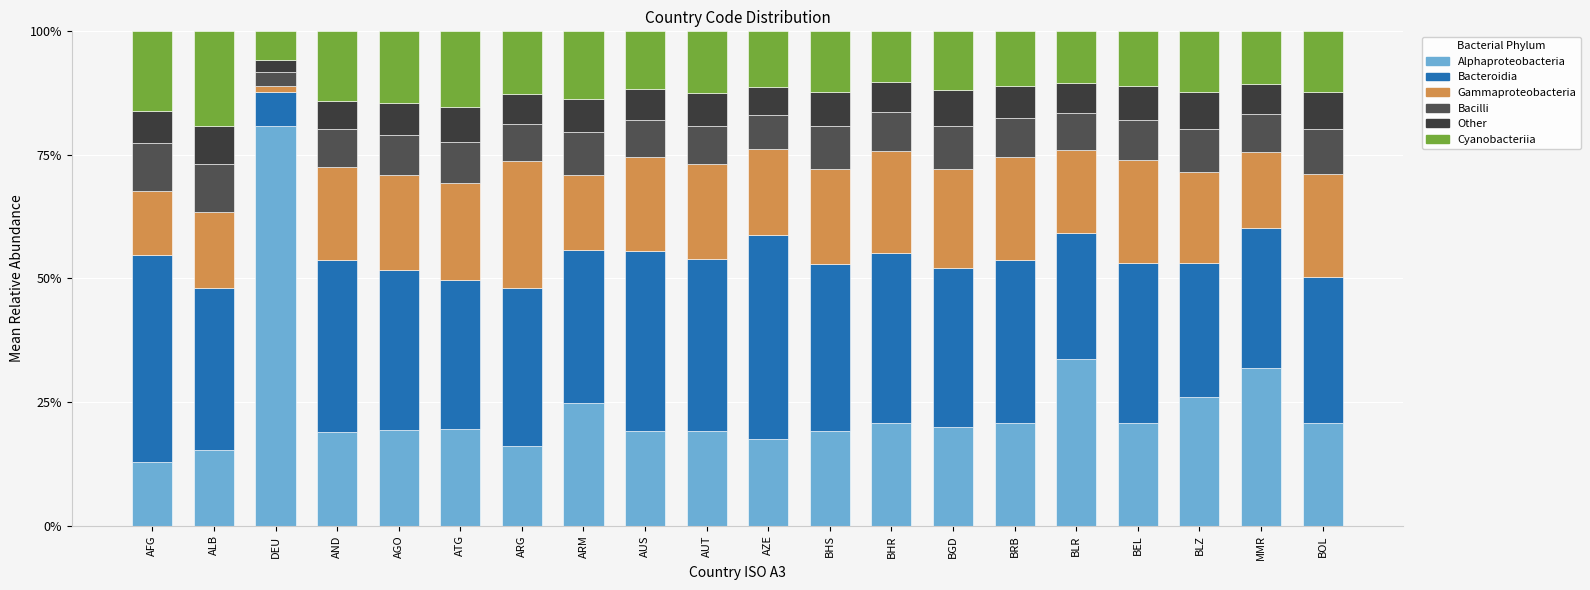

Are the bars grouped side by side (vs. stacked)?

No